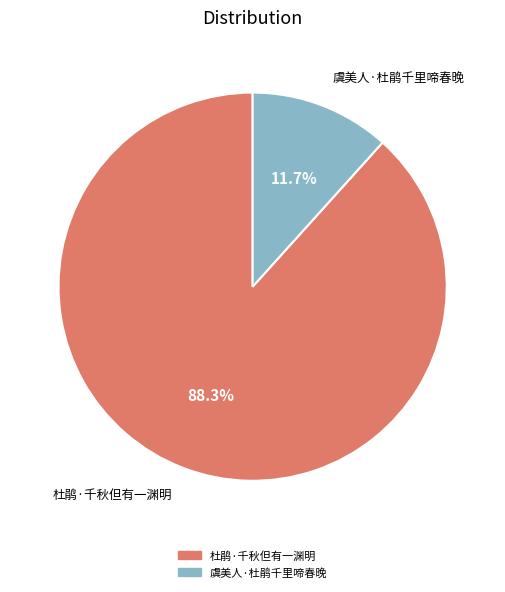

Is 杜鹃·千秋但有一渊明 the majority of the pie?

Yes